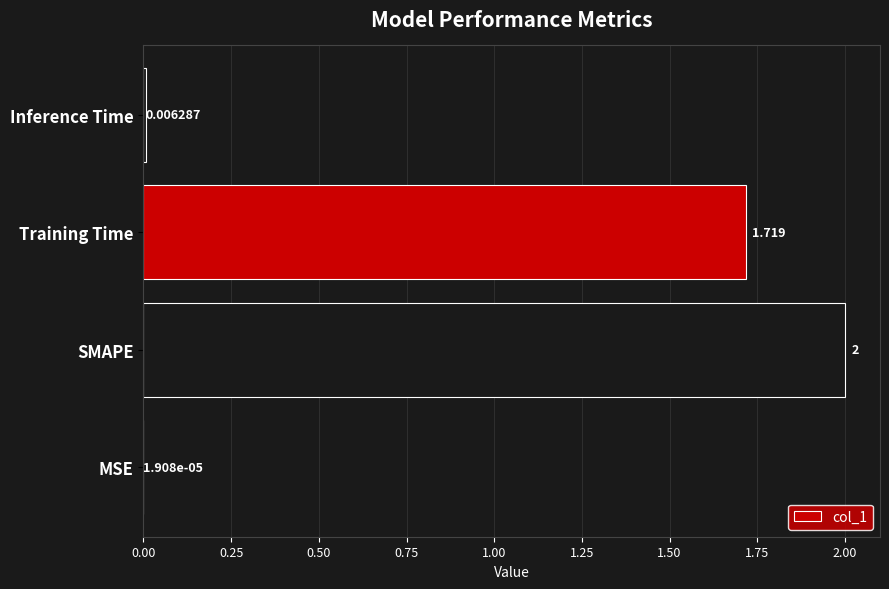

Which label corresponds to the largest value in the chart?

SMAPE